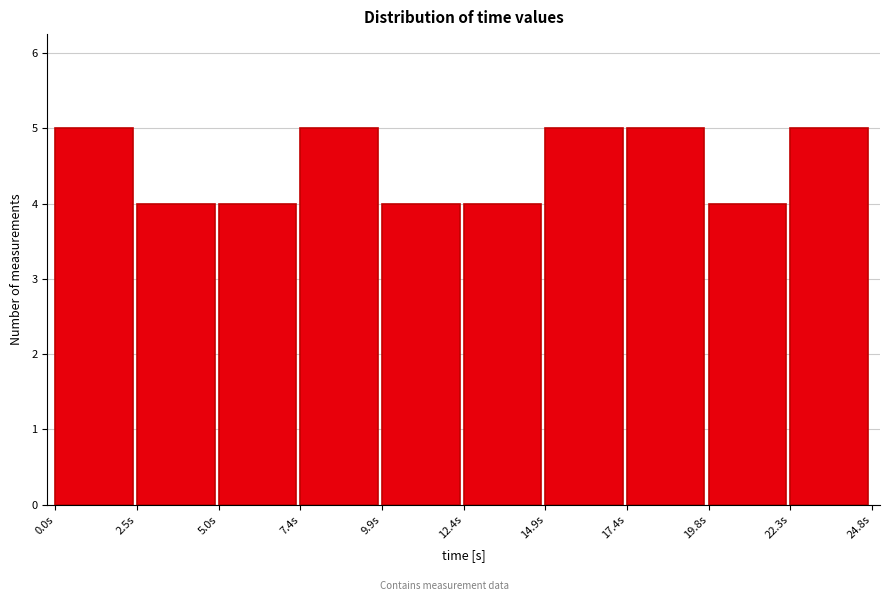

How tall is the bar that spans 15.0 to 17.5 on the x-axis? Neither the bar edges nor the heights are printed on the chart, so give them approximately, as read against the axes.

5